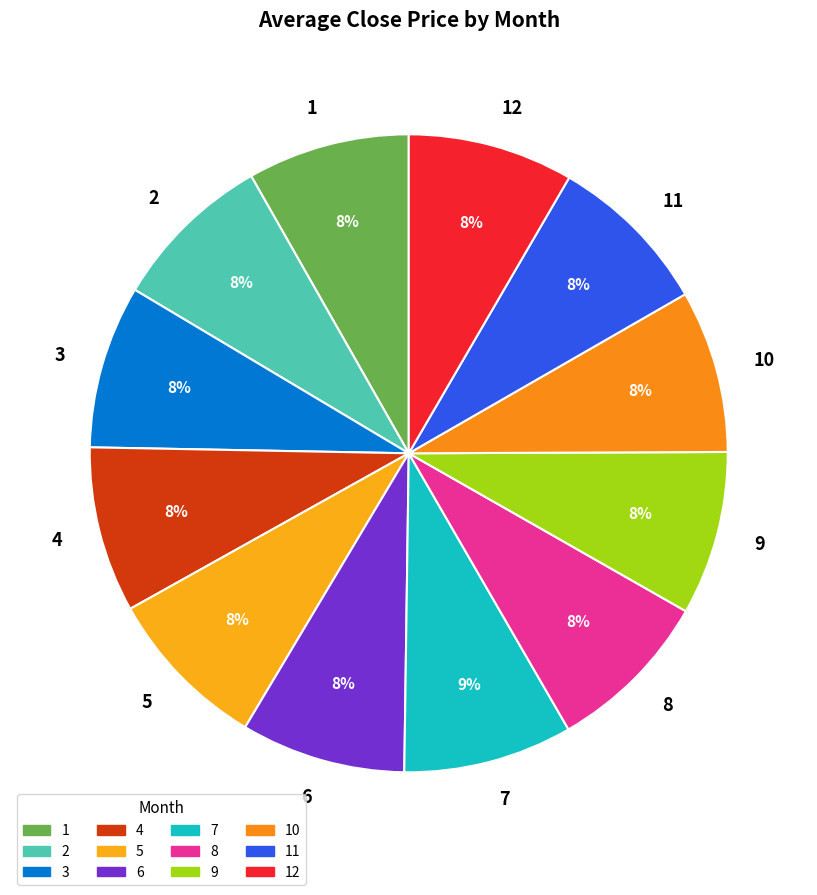

Combined, do 2 and 9 account for over 50%?

No